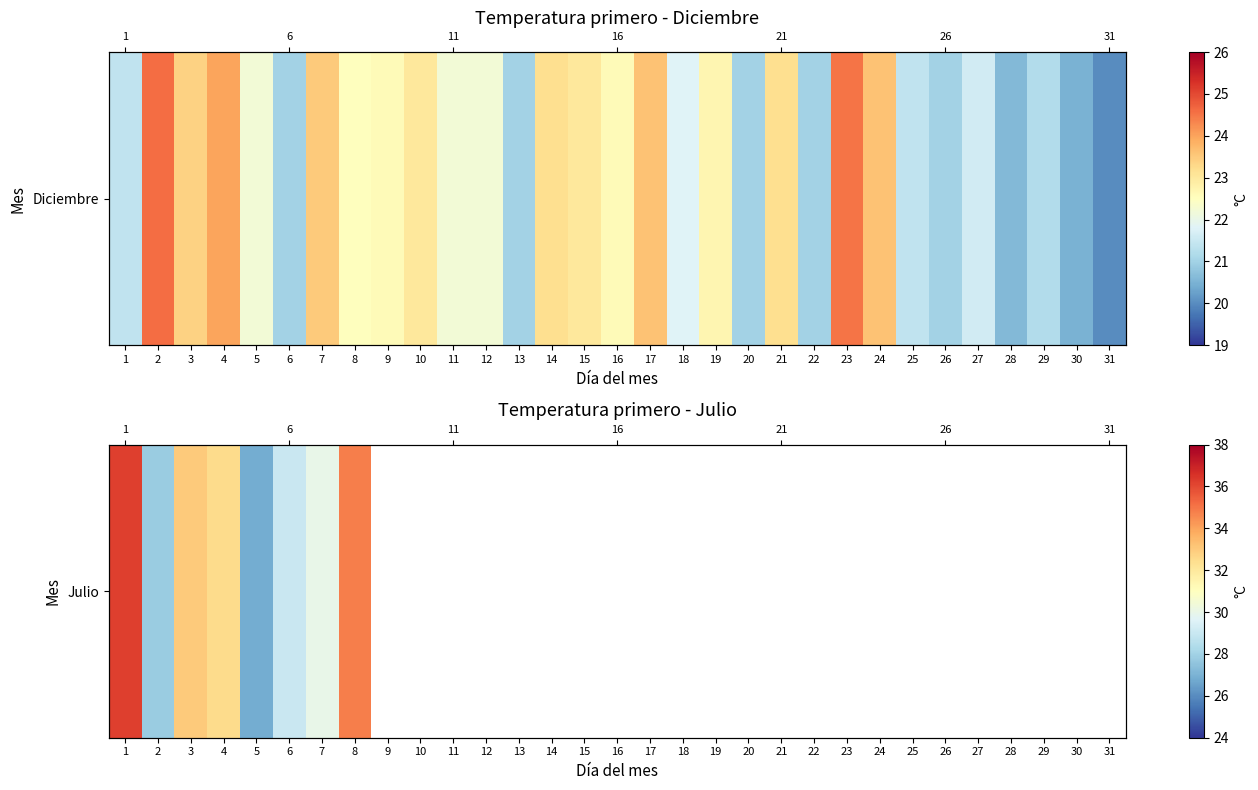

What is the greatest value displayed?

36.2